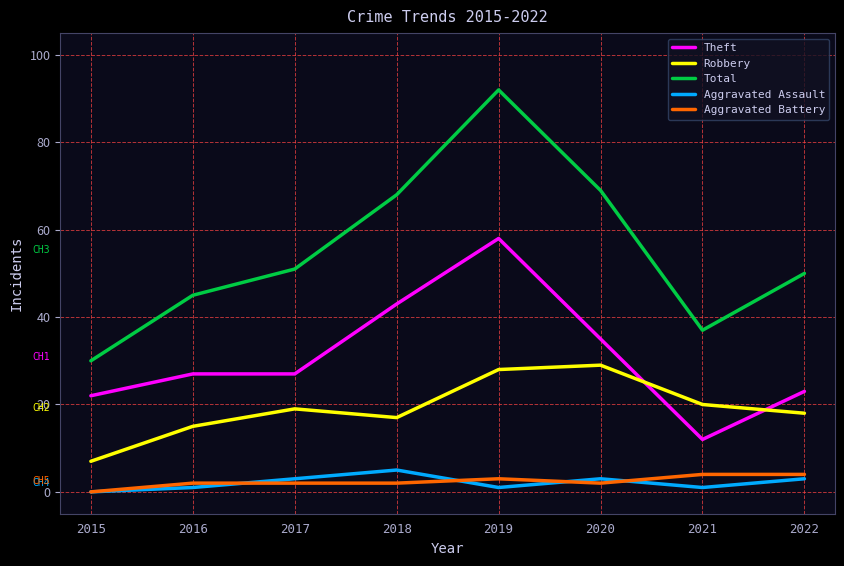

Reading right to left, what are all the values shown in this chart?

Theft: 23	12	35	58	43	27	27	22
Robbery: 18	20	29	28	17	19	15	7
Total: 50	37	69	92	68	51	45	30
Aggravated Assault: 3	1	3	1	5	3	1	0
Aggravated Battery: 4	4	2	3	2	2	2	0